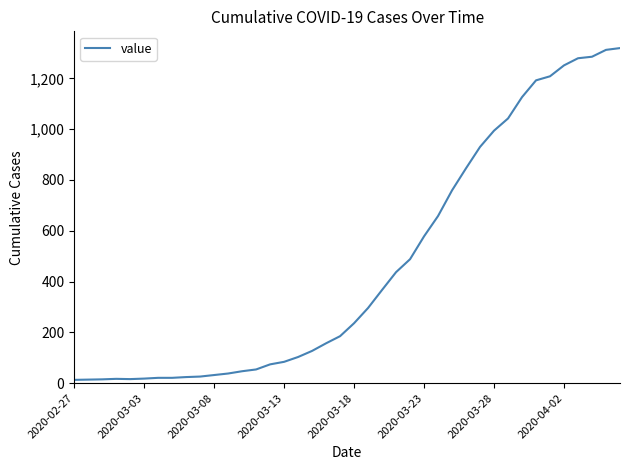

What is the greatest value displayed?

1319